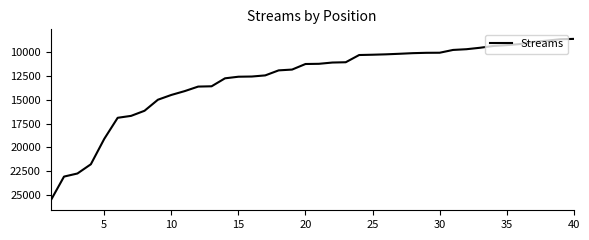

What is the minimum value shown in the chart?

8636